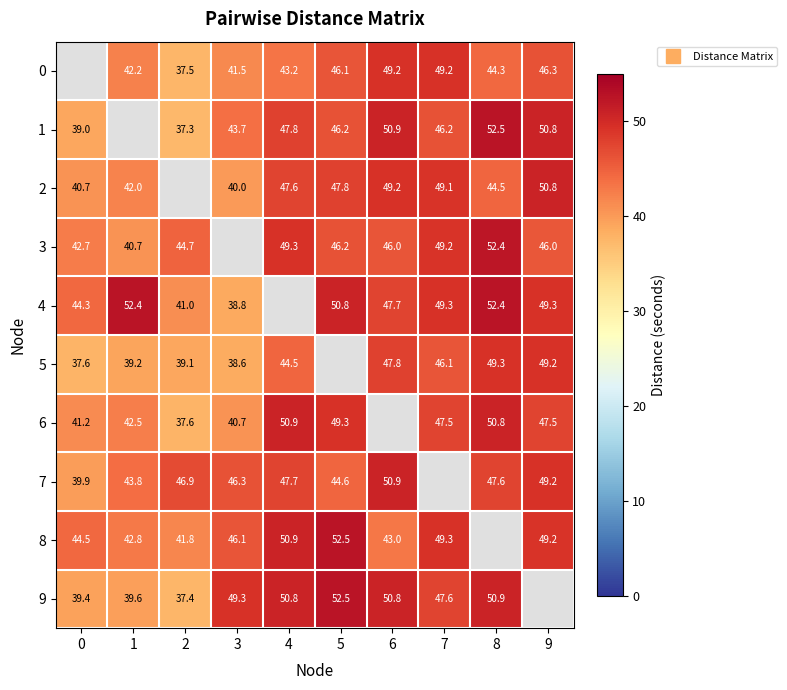

Count the number of categories in the chart.

10